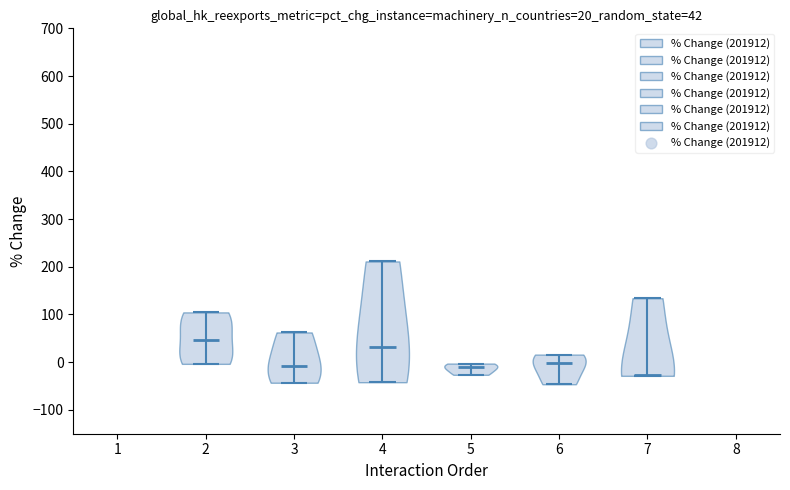

Which violin has the lowest median line?

7